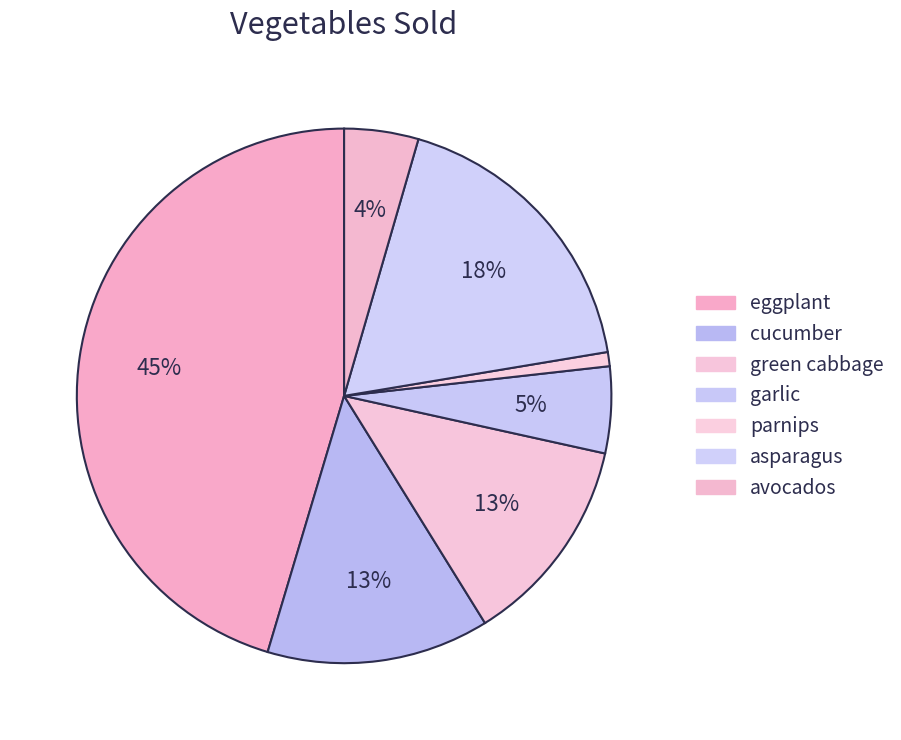

Is there any slice that represents more than half of the pie?

No